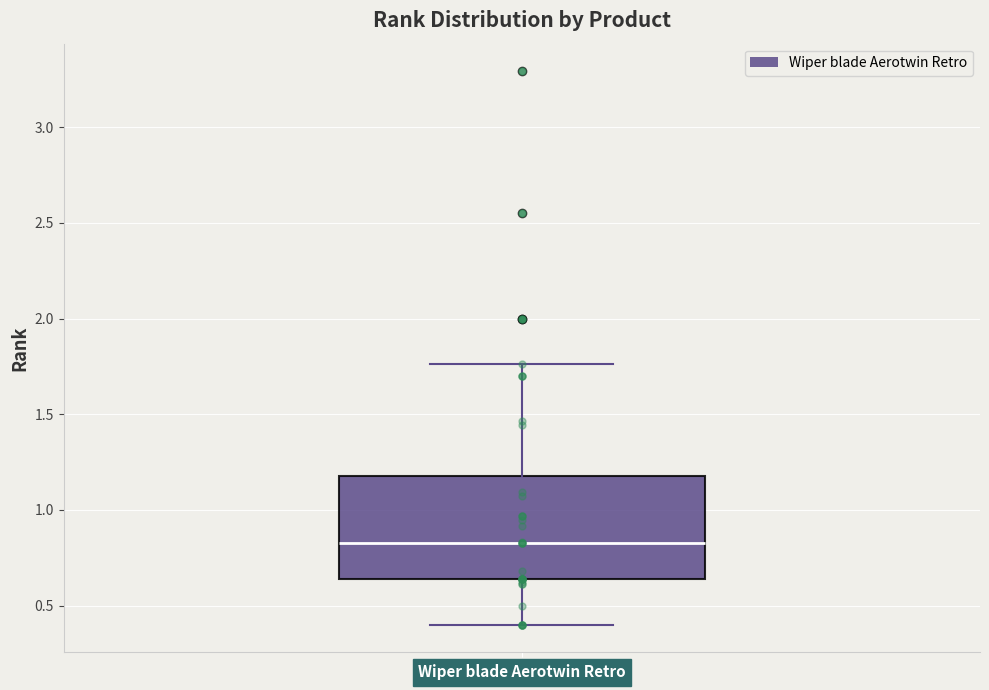

Transcribe this box plot: give where the median line is, the range the box spans, and where the two whiskers end, as read against the y-axis. The values are not printed on the chart, so give them approximately, as read against the axis.

median 0.85, box 0.65 to 1.20, whiskers 0.40 to 1.75